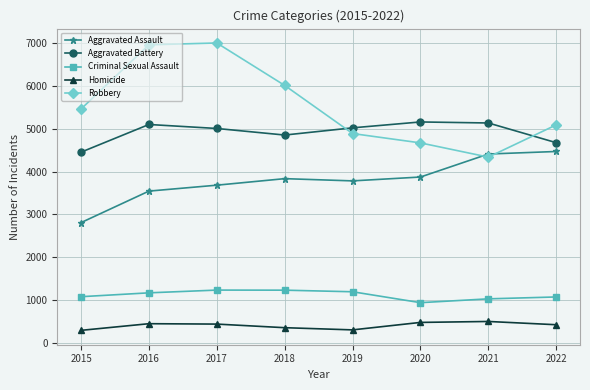

How many series are shown in this chart?

5